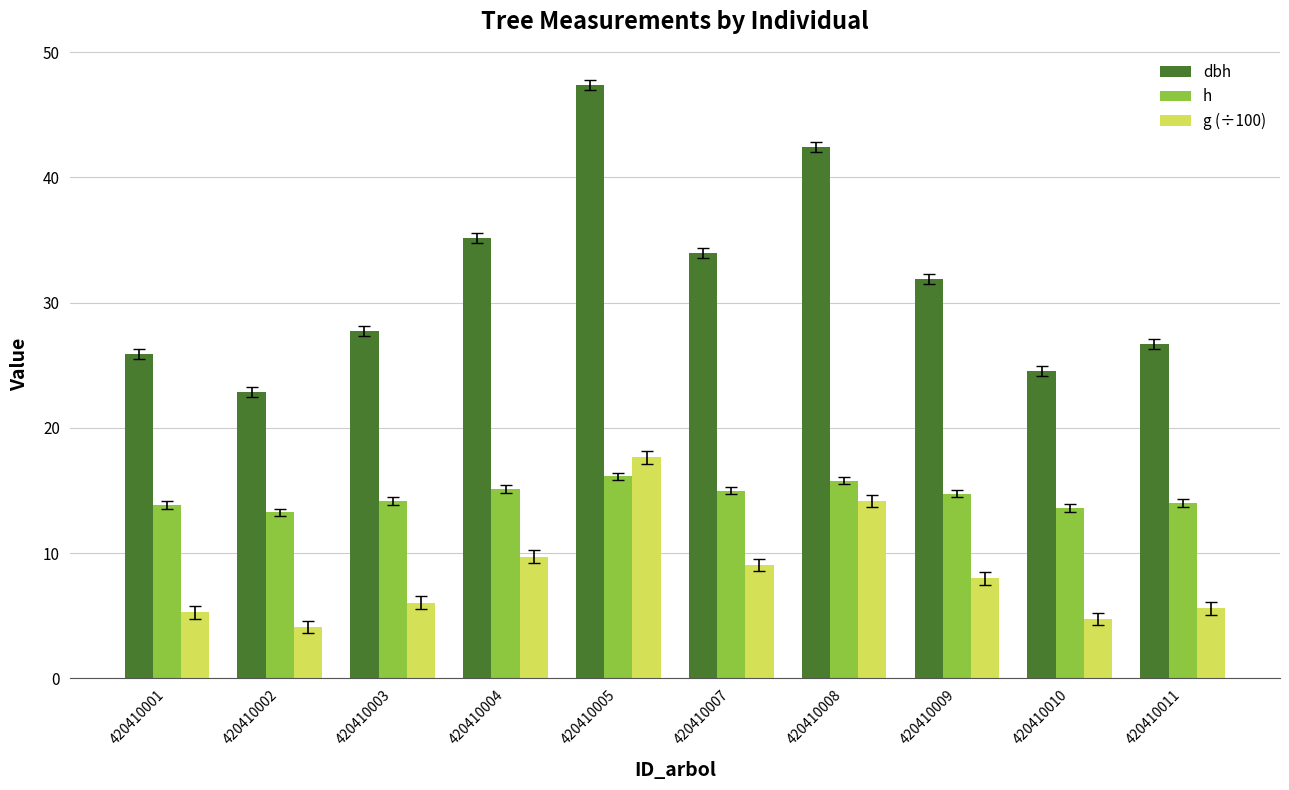

What is the lowest value of the dbh series?

22.9